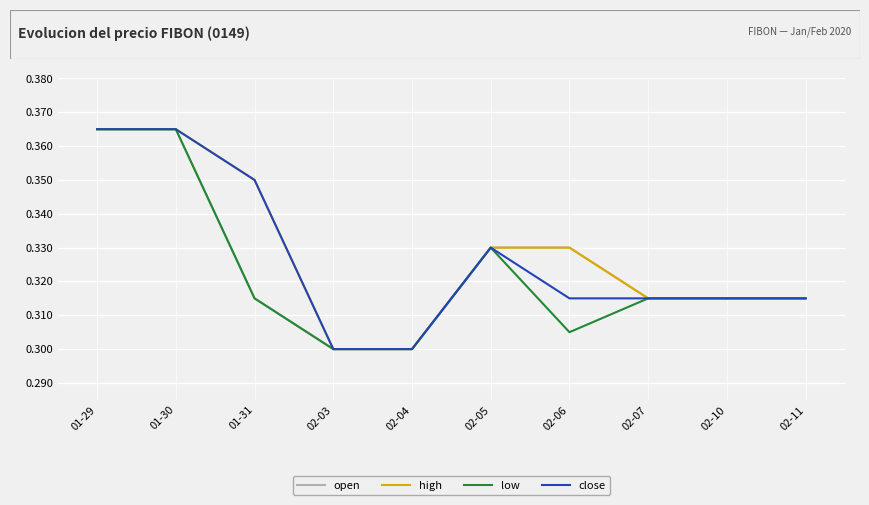

List the series in order of their overall mean, lowest first.

low, open, close, high